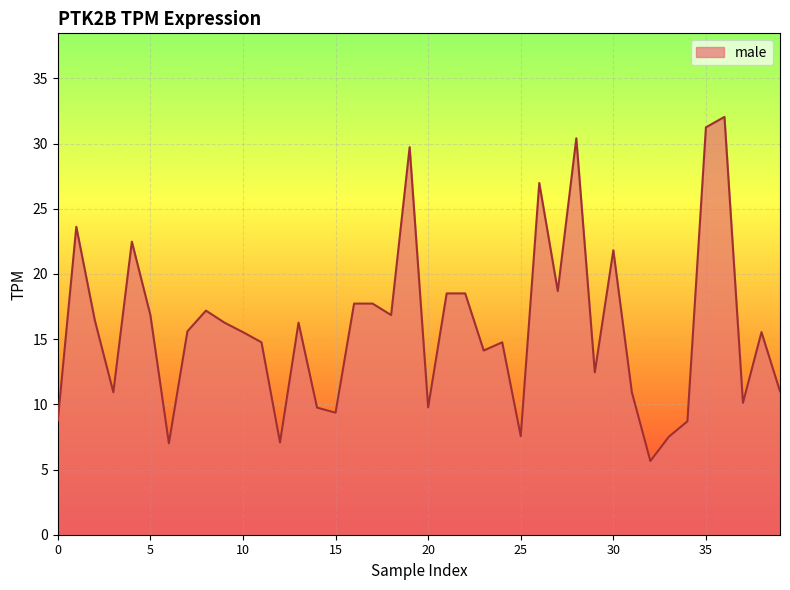

What is the difference between the maximum and minimum values?

26.4